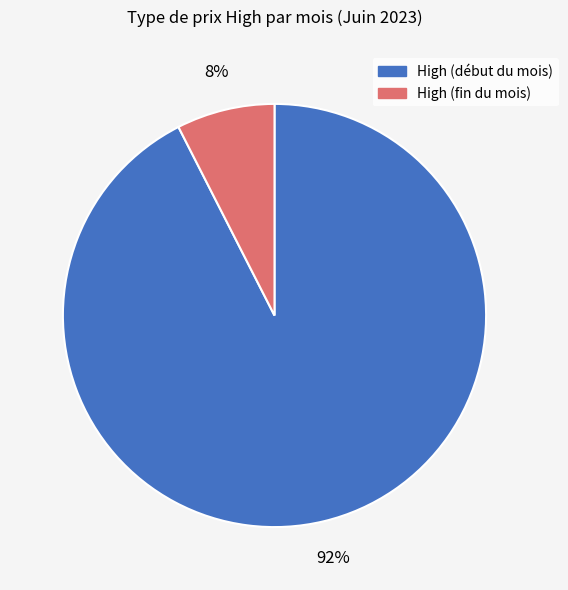

Is there any slice that represents more than half of the pie?

Yes